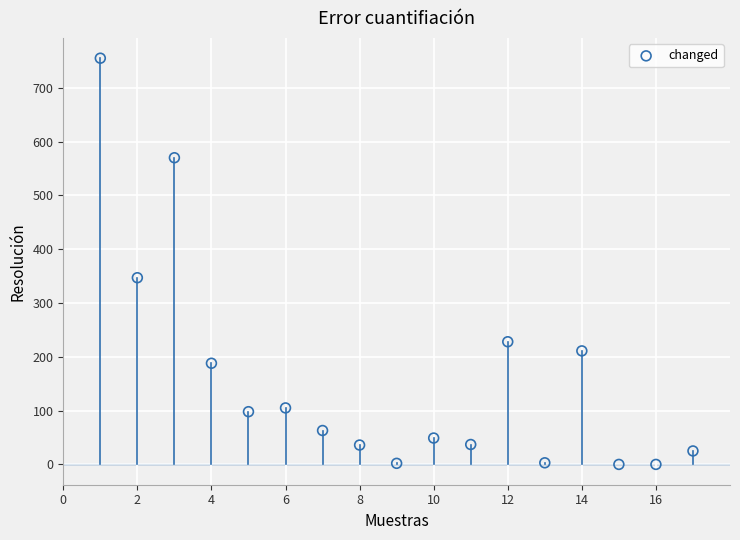

What is the range of Y values (max minus min)?

755